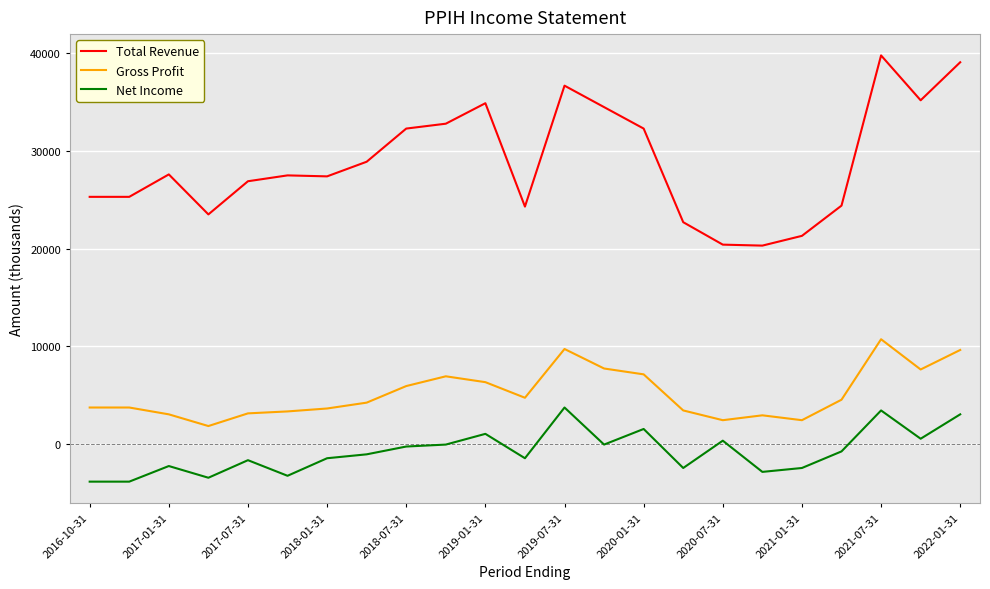

What are all the series names shown in the legend?

Total Revenue, Gross Profit, Net Income